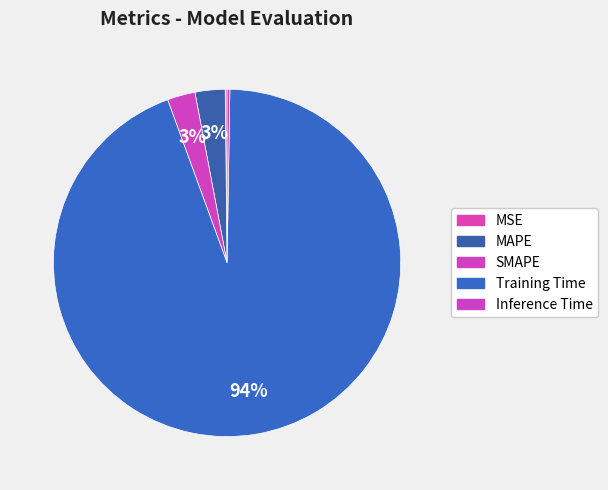

What is the total percentage of Inference Time and MSE?

0.4%